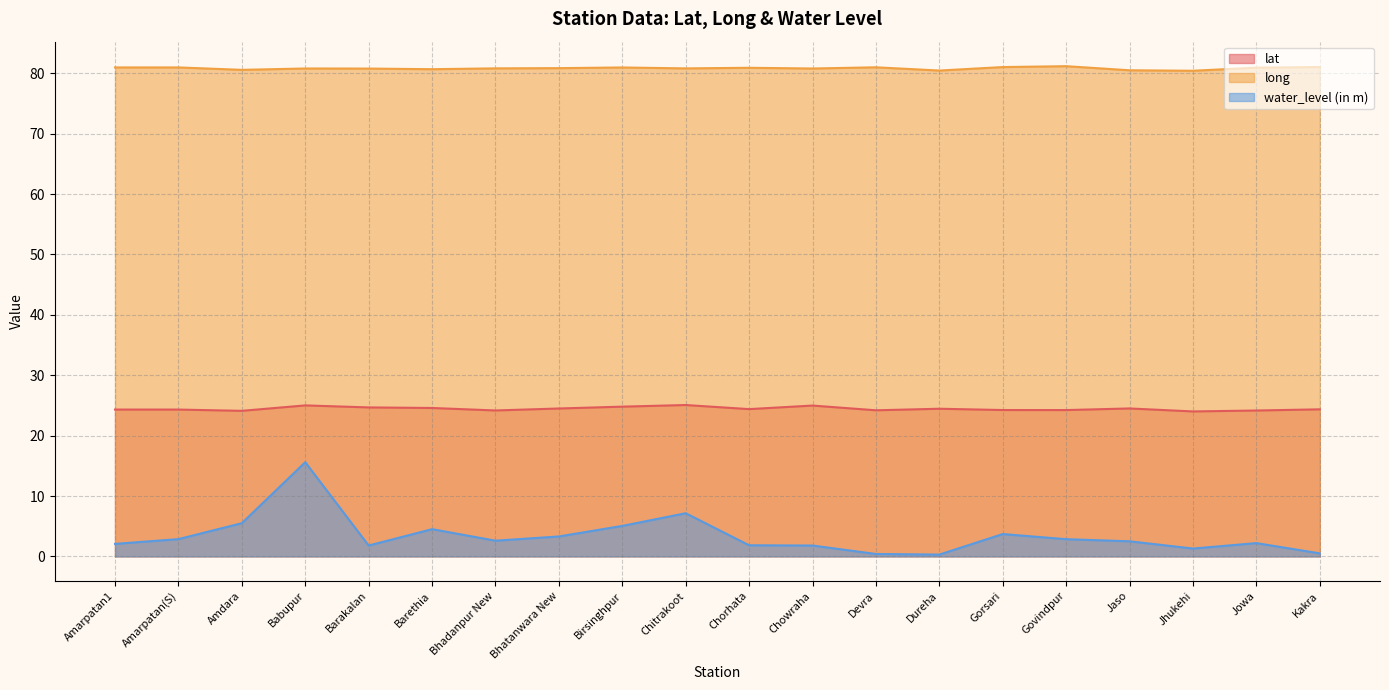

Between Jhukehi and Gorsari, which is larger?

Gorsari